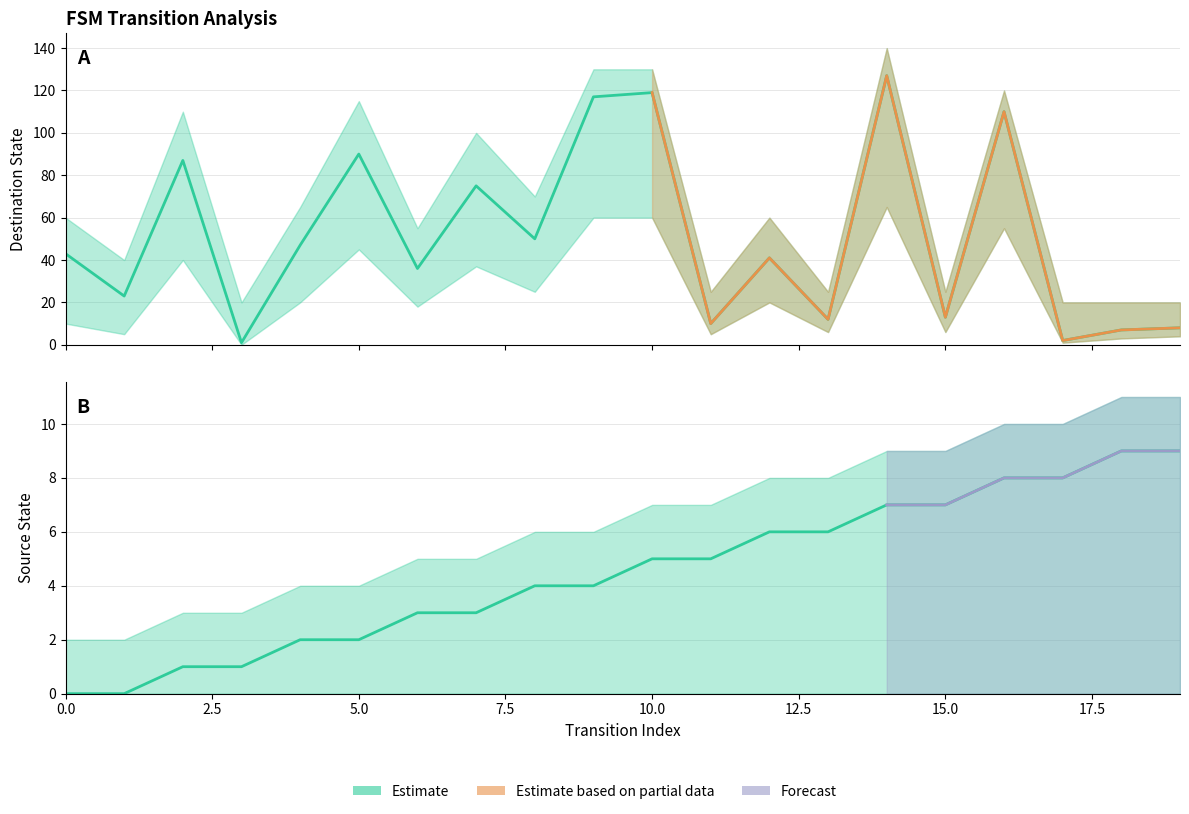

What position from the left is 2.5?

2